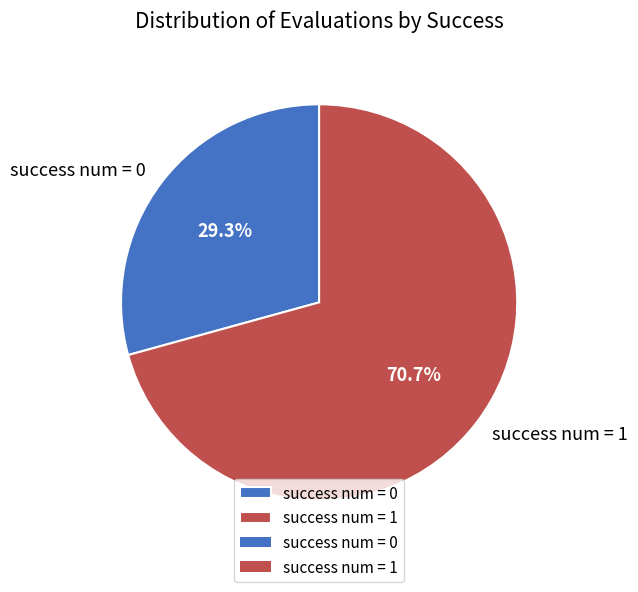

How much of the chart is everything except success num = 0?

70.7%